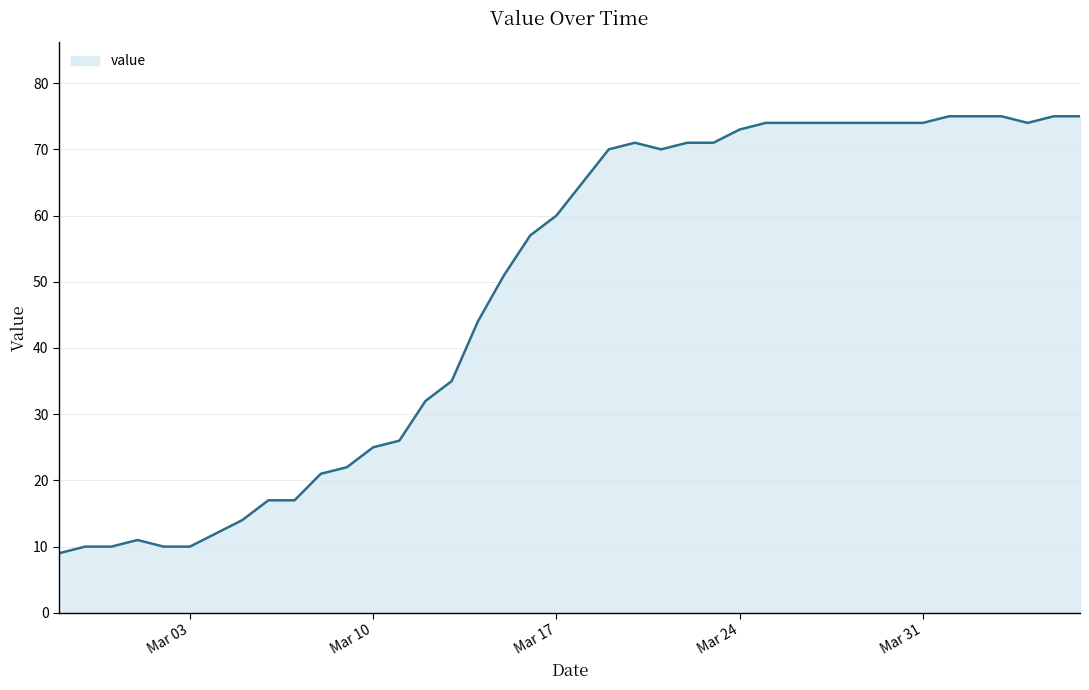

How many lines are shown in the chart?

1